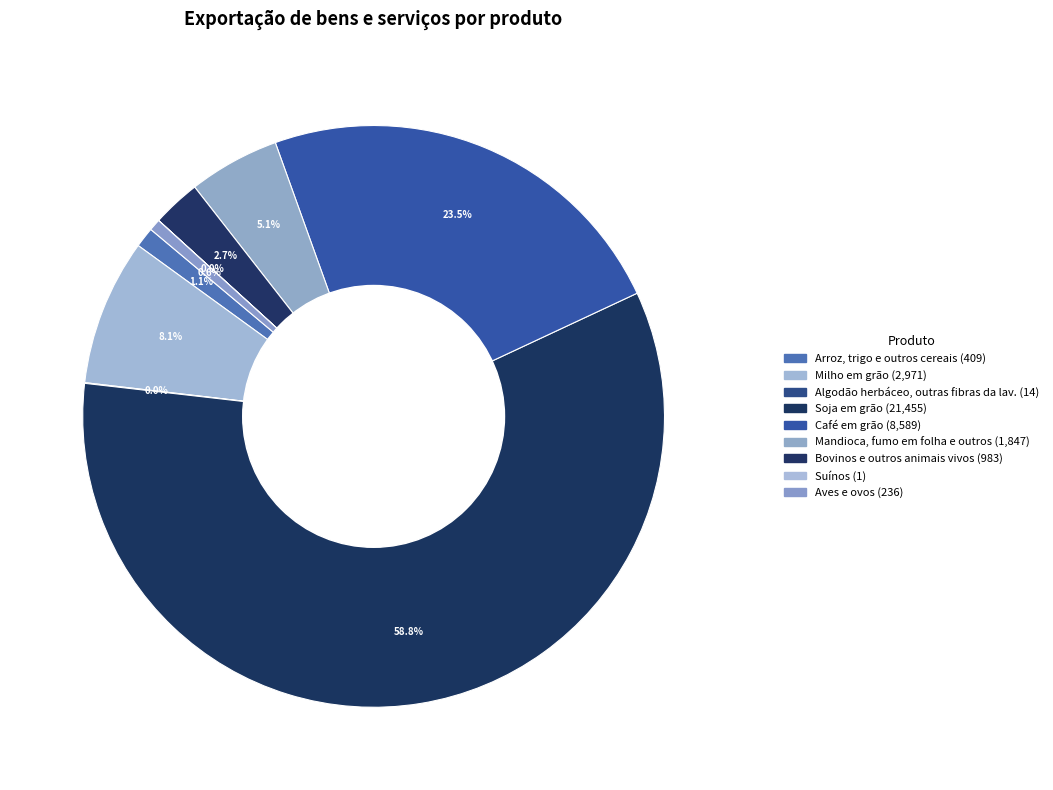

What is the majority slice?

Soja em grão